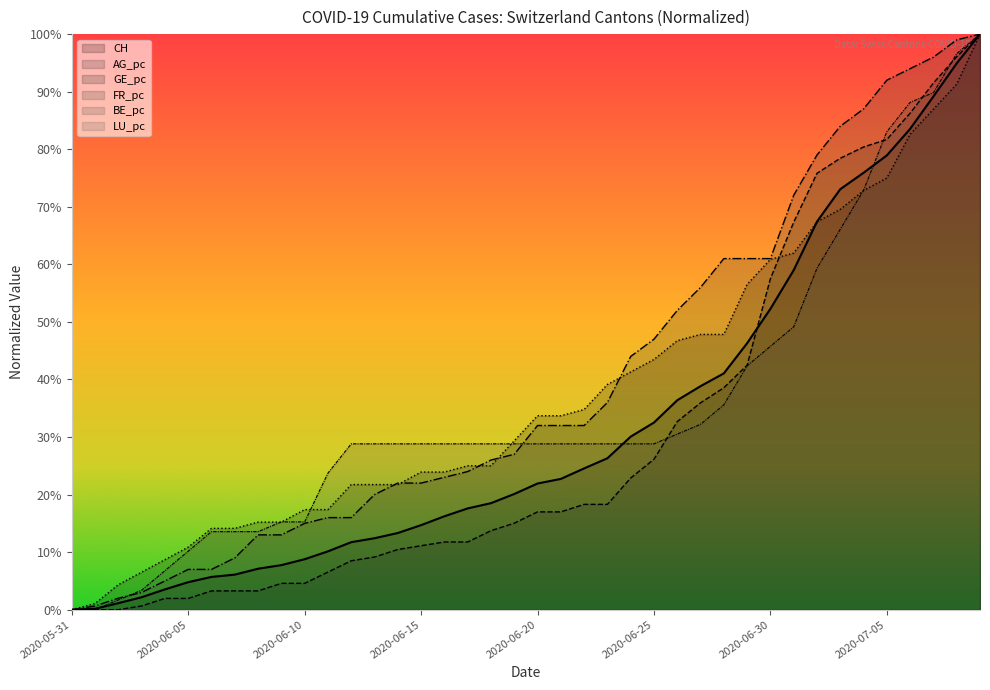

Which category has the lowest value in the BE_pc series?

2020-05-31